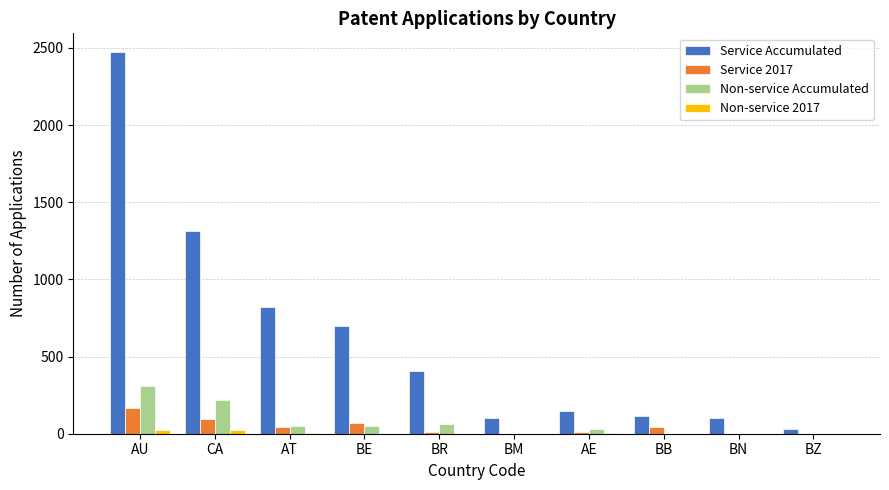

Which category has the highest value across all series?

AU